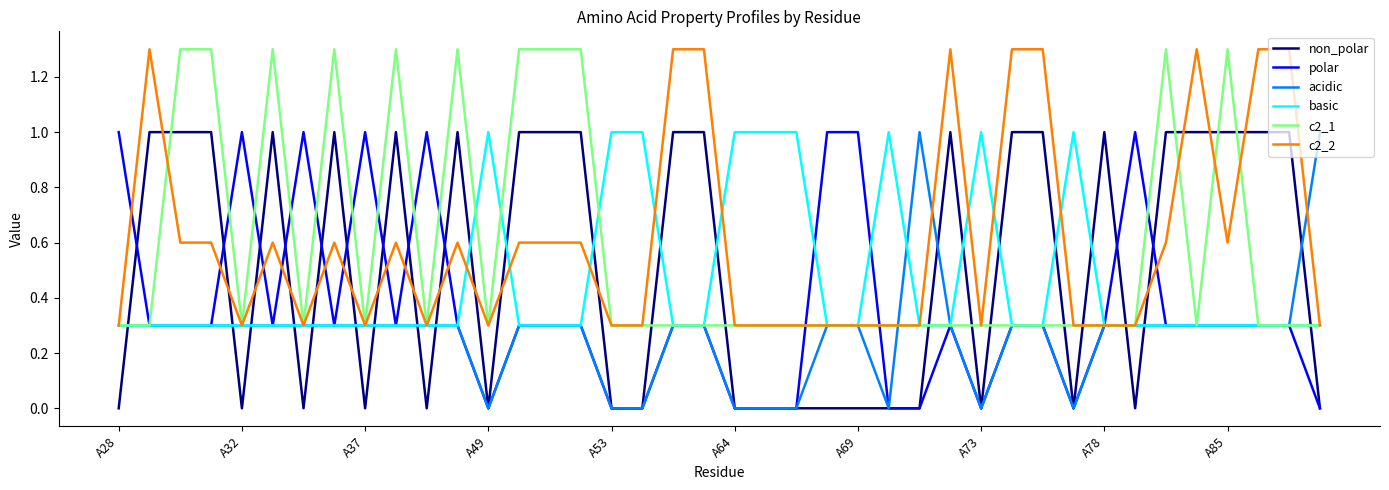

True or false: polar and c2_1 cross at least once.

True